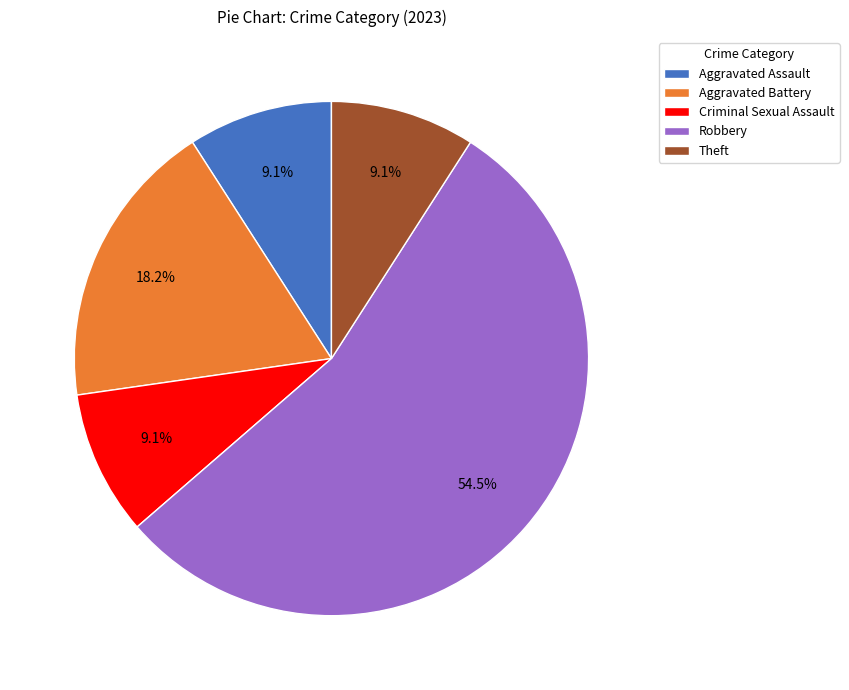

Is Robbery the majority of the pie?

Yes